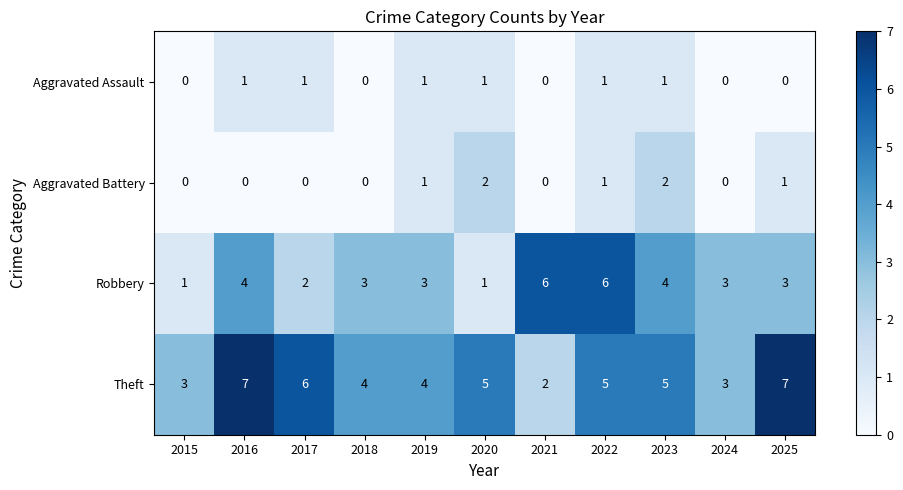

The Aggravated Battery series shows 0 at 2024. True or false?

True